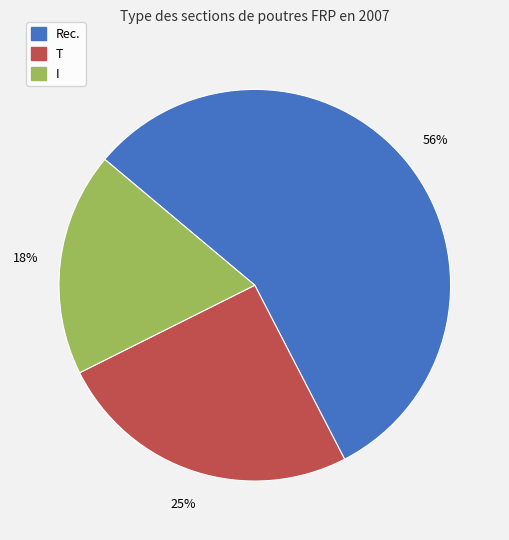

Do T and I together represent more than half of the pie?

No